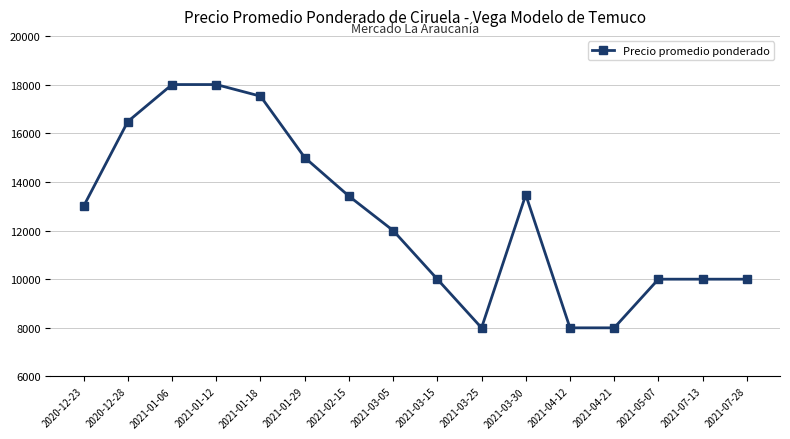

The value at 2021-07-28 is 17874. True or false?

False